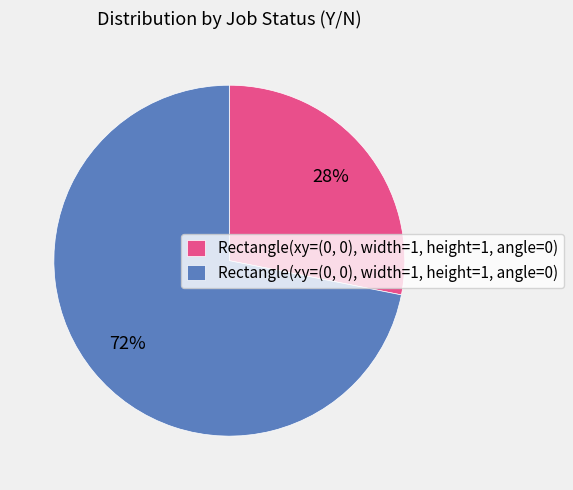

Is there any slice that represents more than half of the pie?

Yes